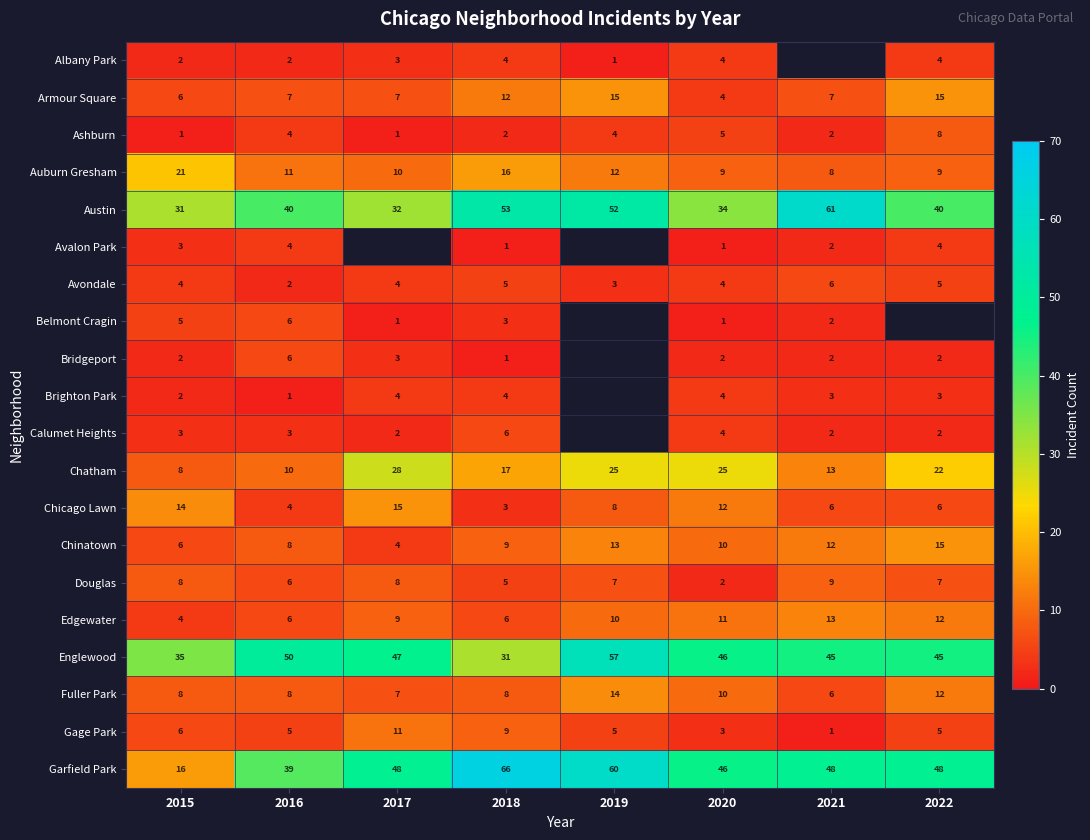

Is it true that Avondale equals 8 at 2018?

False